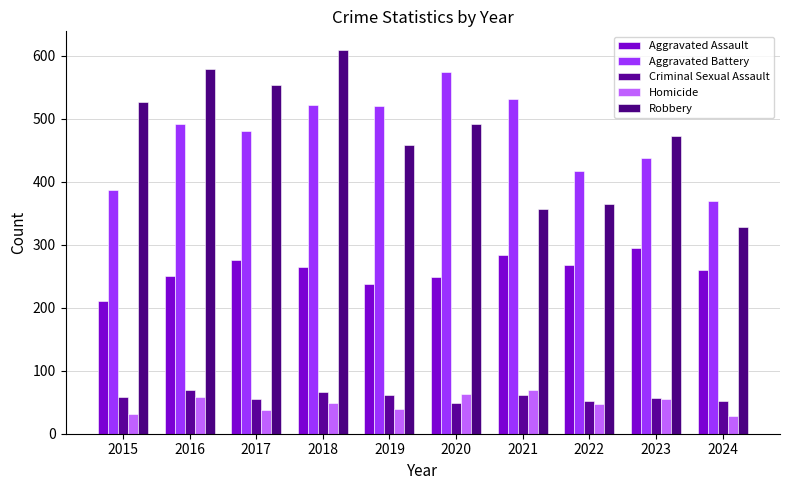

What is the difference between the maximum and minimum values in the Criminal Sexual Assault series?

20